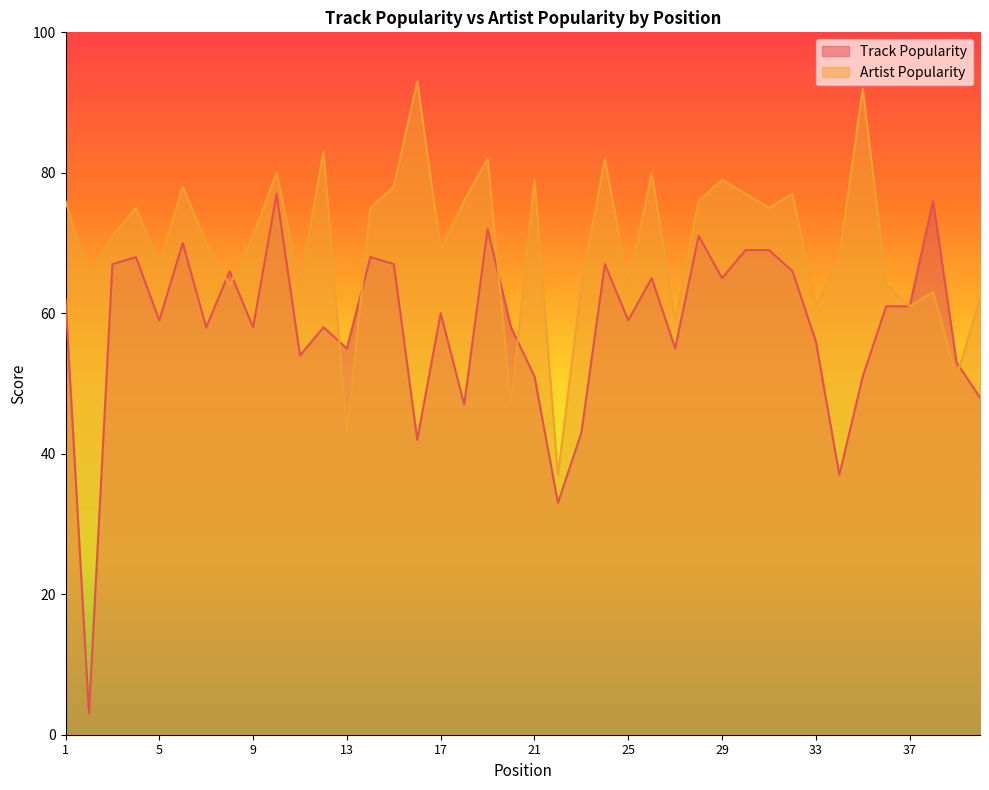

How many data points in Artist Popularity are less than 71?

19